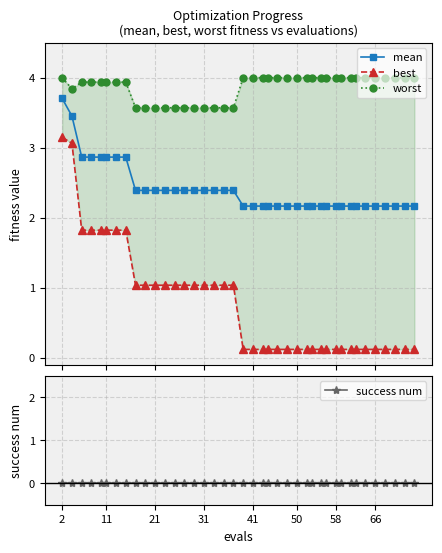

What is the lowest value of the mean series?

2.2